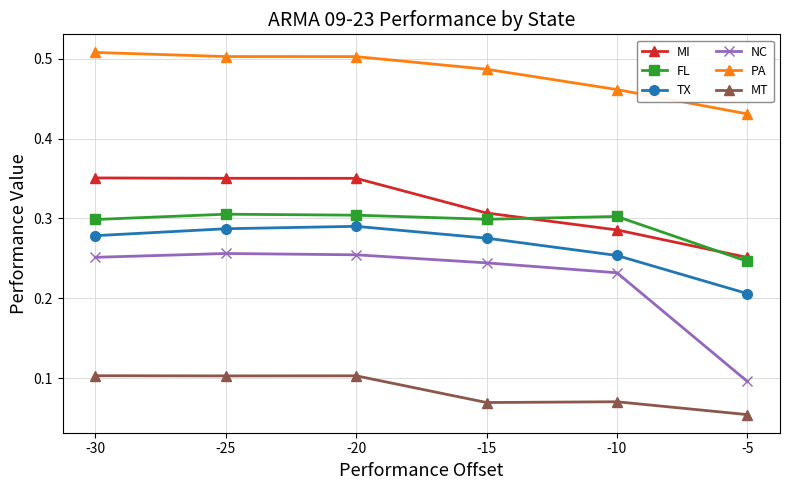

True or false: TX and MI intersect in this chart.

False